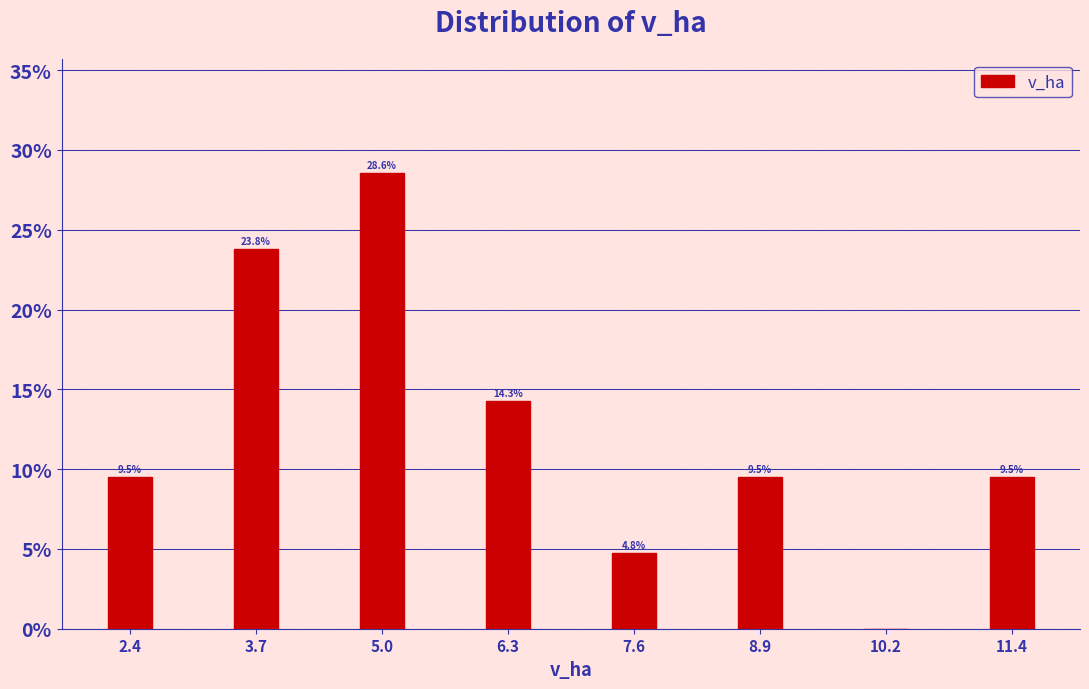

Reading right to left, transcribe all the data shown in this chart.

11.4=9.5	10.2=0.0	8.9=9.5	7.6=4.8	6.3=14.3	5.0=28.6	3.7=23.8	2.4=9.5